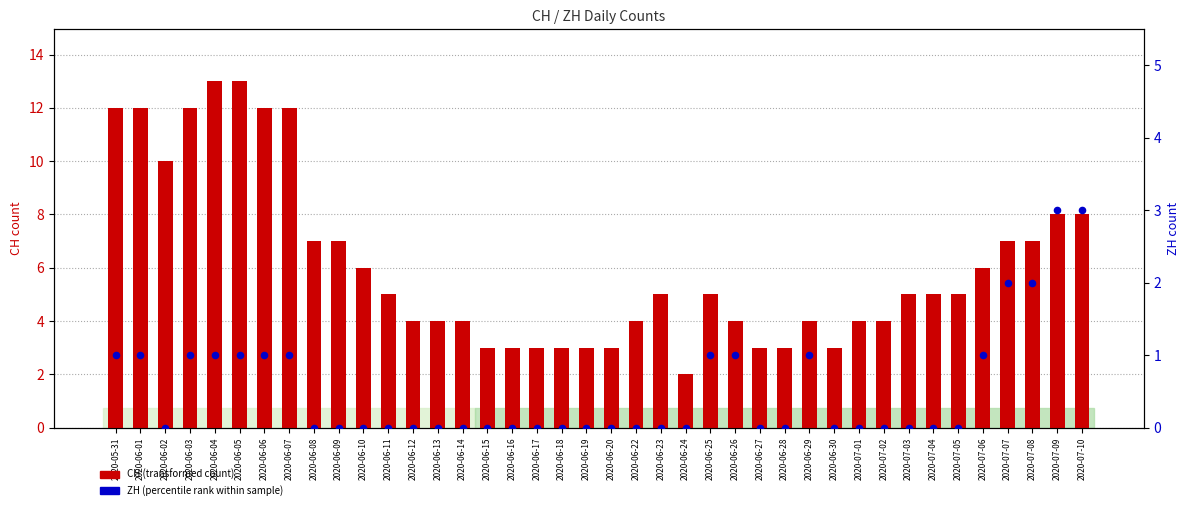

At which category is the sum across all series the highest?

2020-06-04